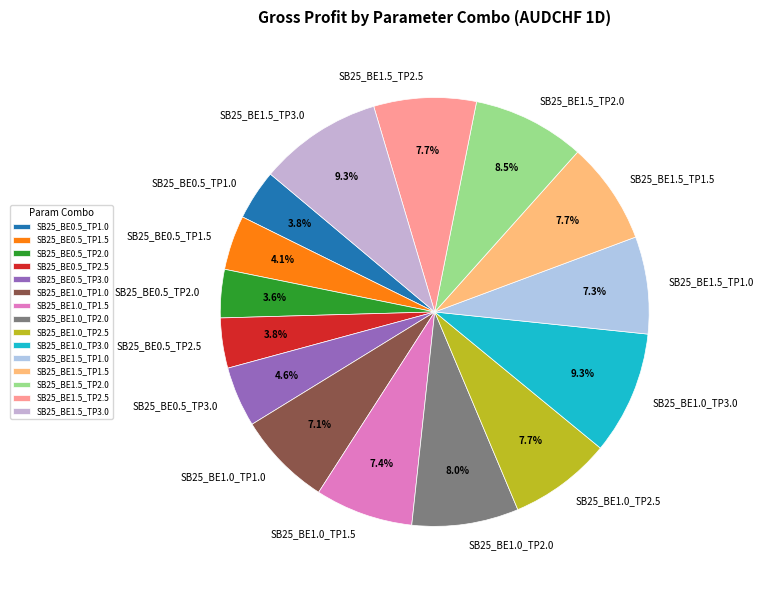

To the nearest percent, what percentage of the pie is SB25_BE0.5_TP2.5?

4%